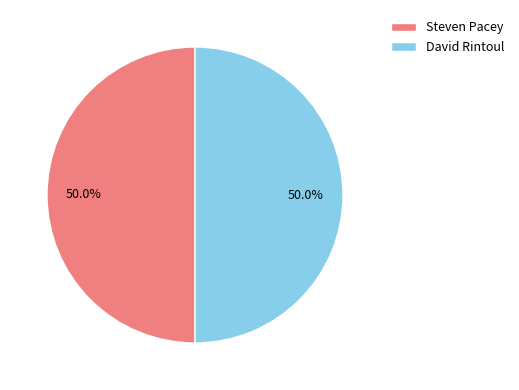

Approximately how many times larger is the value at David Rintoul compared to Steven Pacey?

1.0